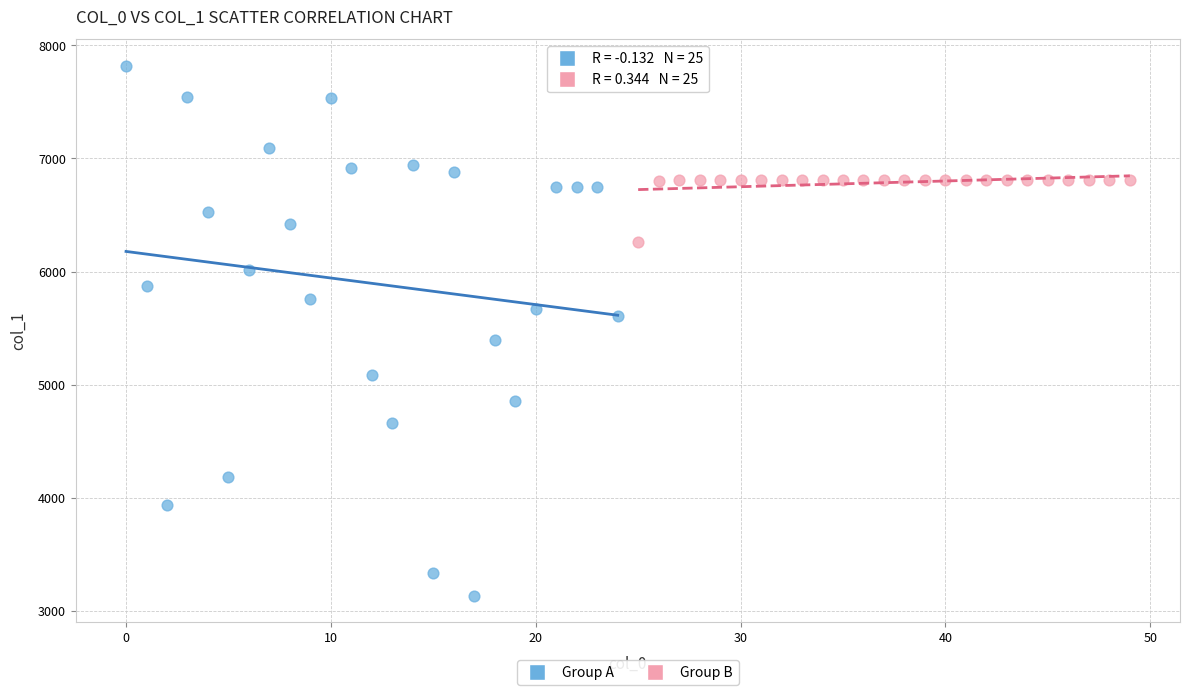

Which series has the widest spread of Y values?

Group A